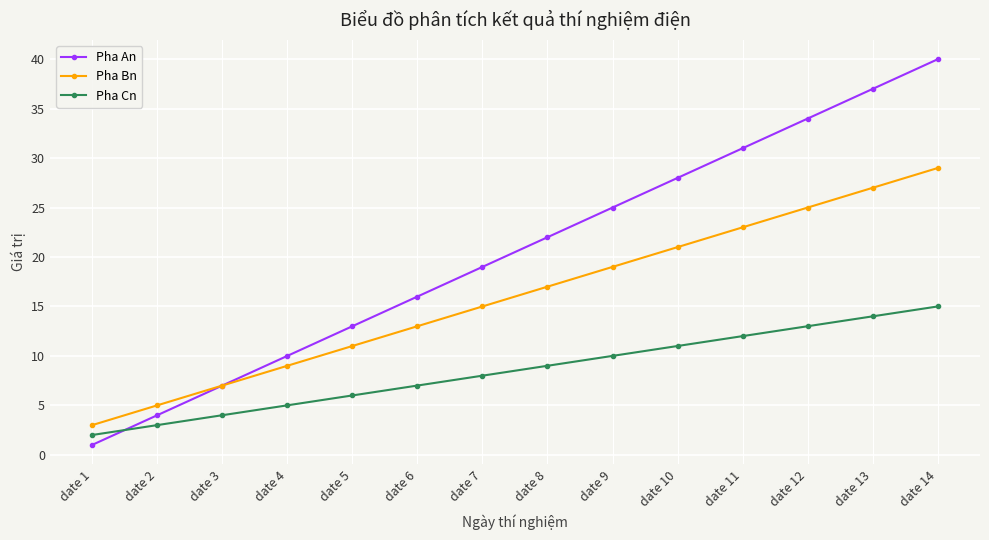

The Pha An series shows 40 at date 14. True or false?

True